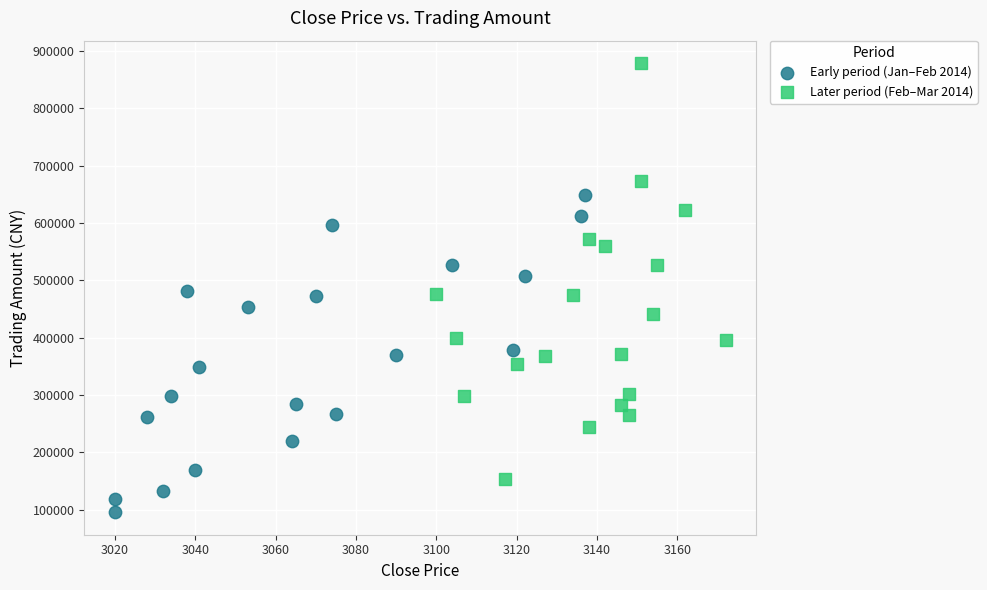

Which series reaches the minimum Y coordinate?

Early period (Jan–Feb 2014)